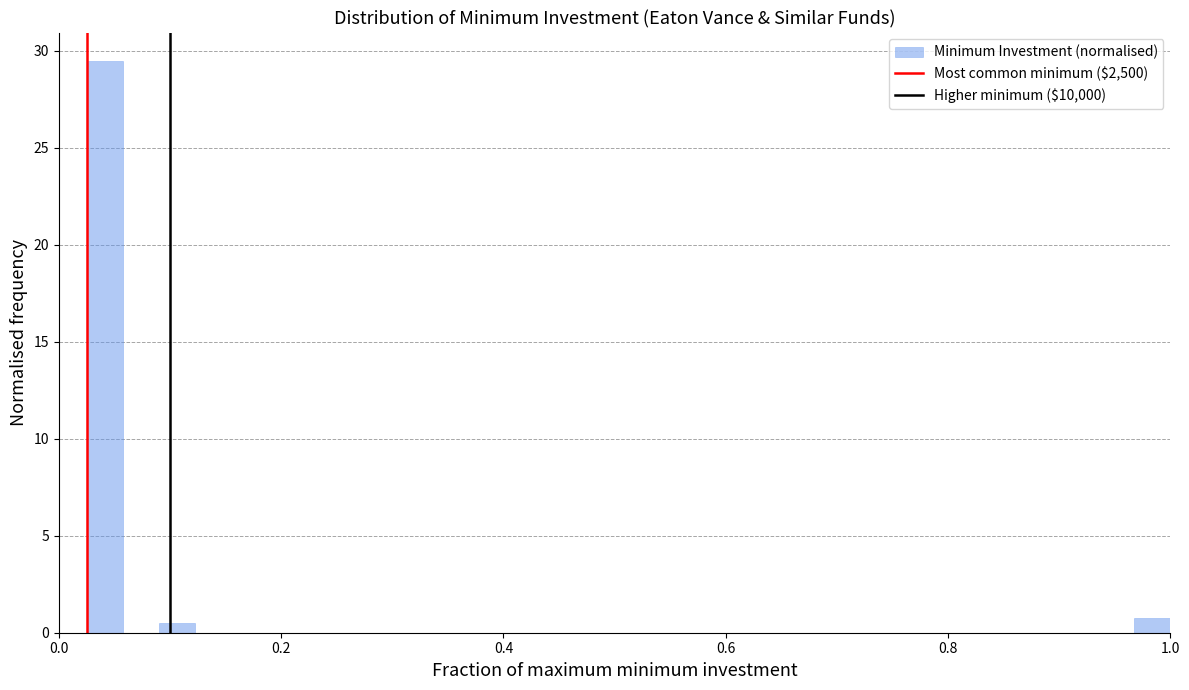

Around what value on the x-axis is the tallest bar? Give the approximate position of its centre, as read against the axis.

0.04